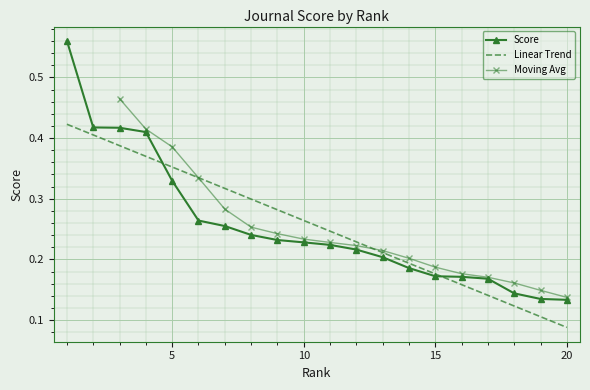

What is the maximum value shown in the chart?

0.6